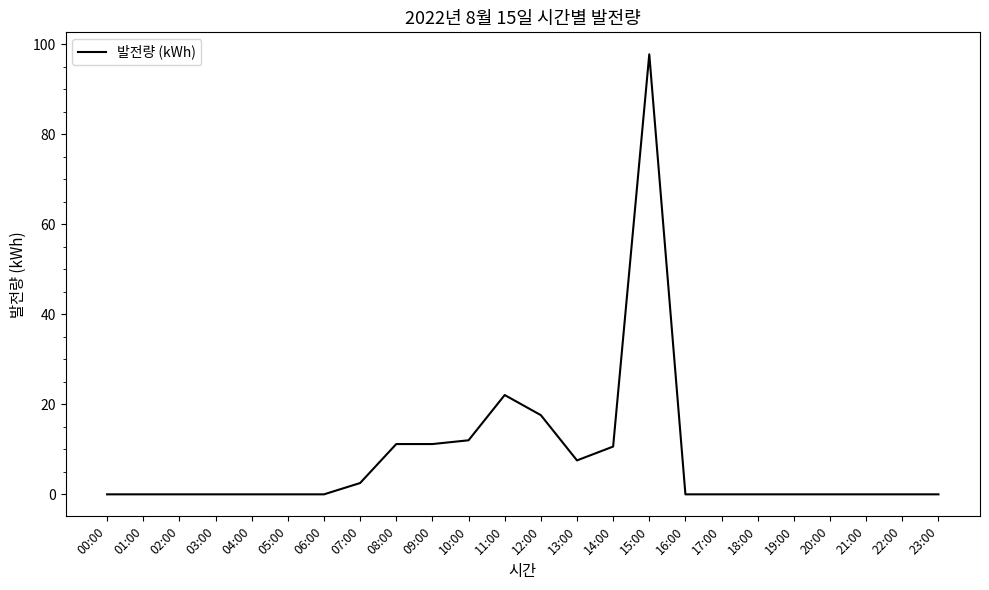

What is the change in value from 15:00 to 19:00?

-97.8